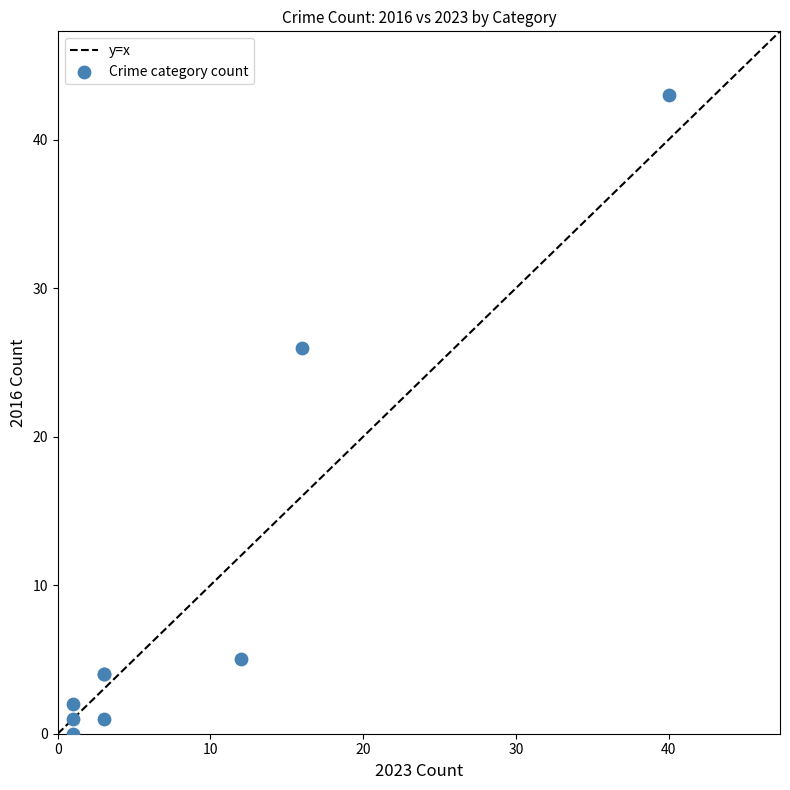

What Y value in the scatter plot is closest to 21?

26